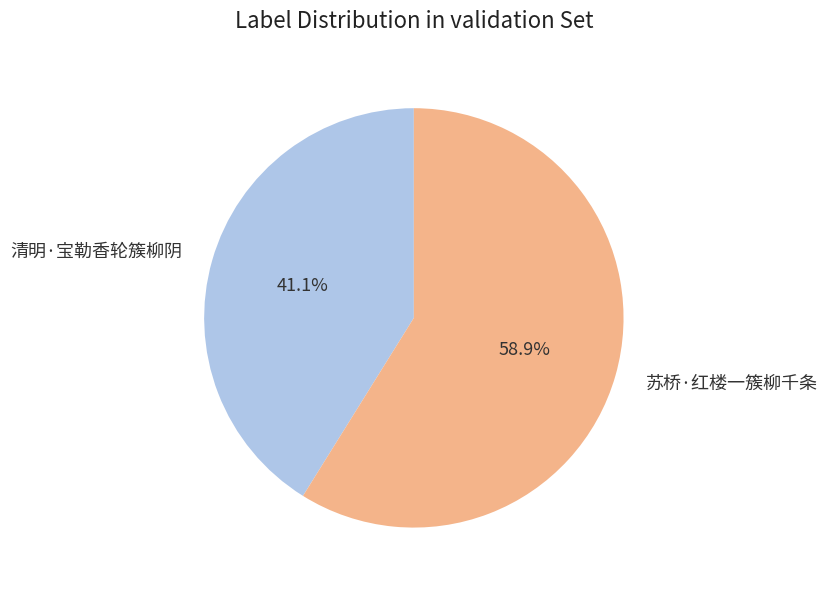

What is the ratio of the value at 苏桥·红楼一簇柳千条 to the value at 清明·宝勒香轮簇柳阴?

1.4